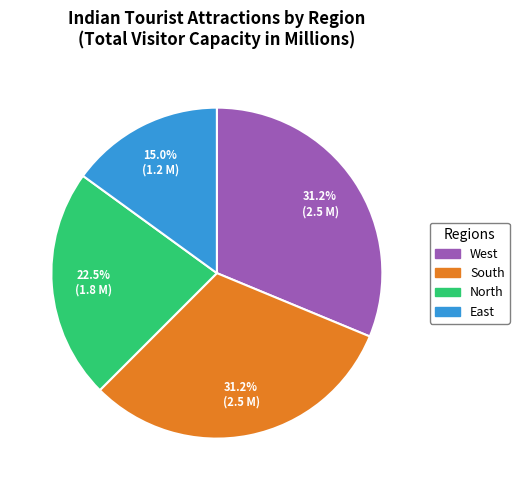

What is the ratio of the value at West to the value at East?

2.1